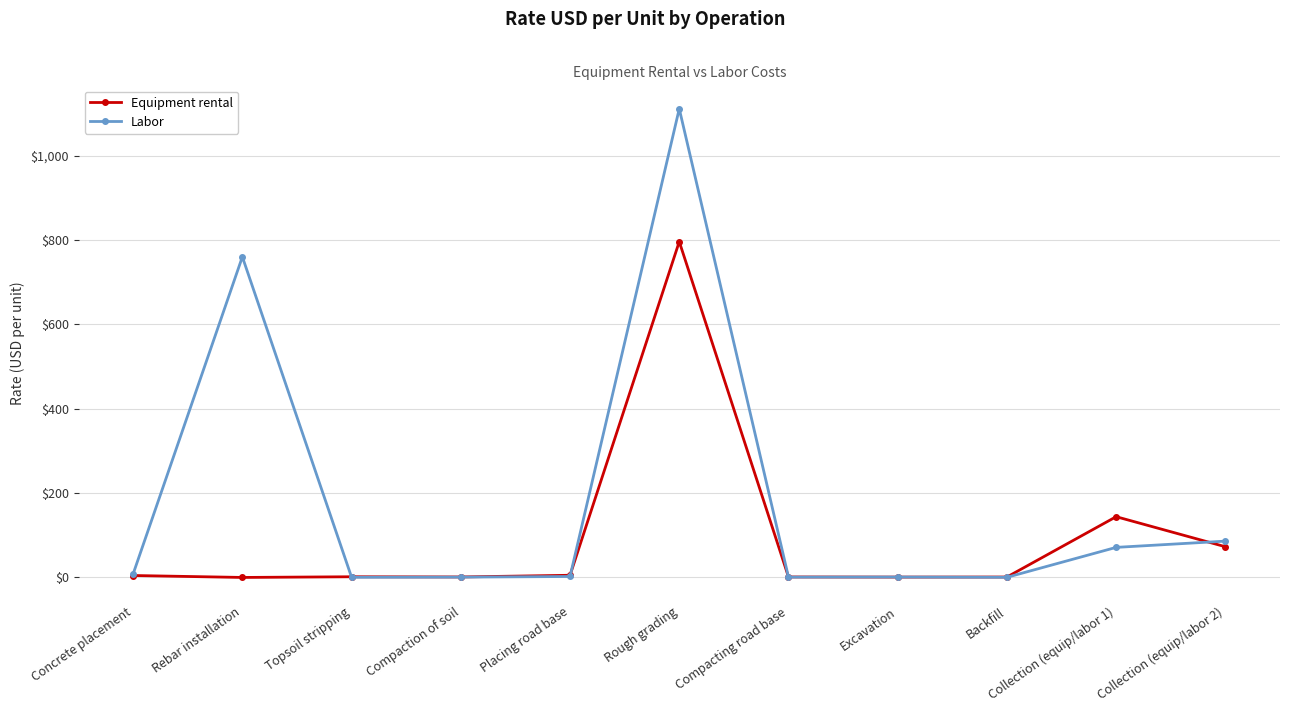

Which series ends up on top after the final intersection of Equipment rental and Labor?

Labor